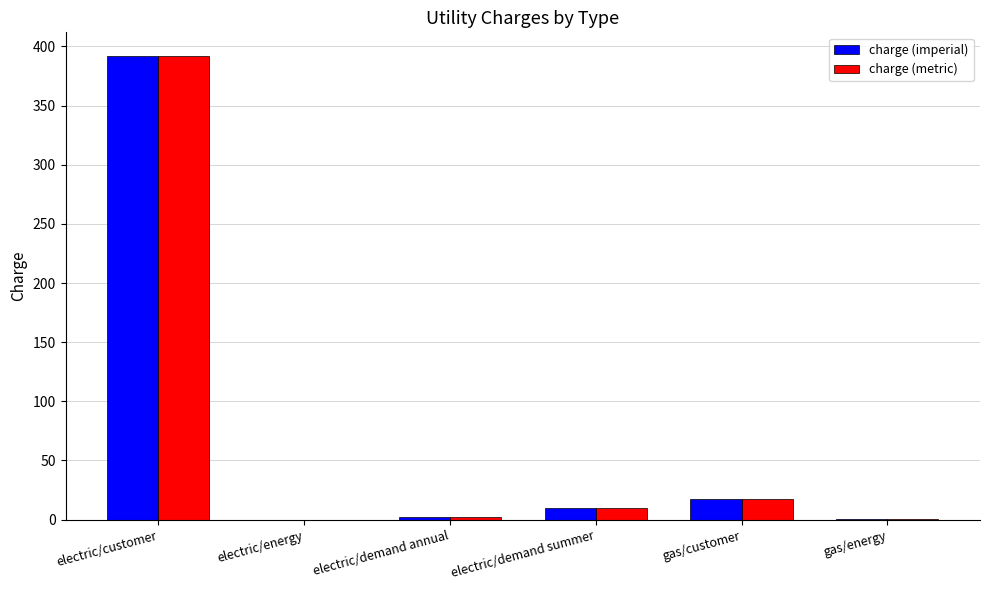

Is the value of charge (metric) at electric/energy greater than the value of charge (imperial) at electric/demand summer?

No